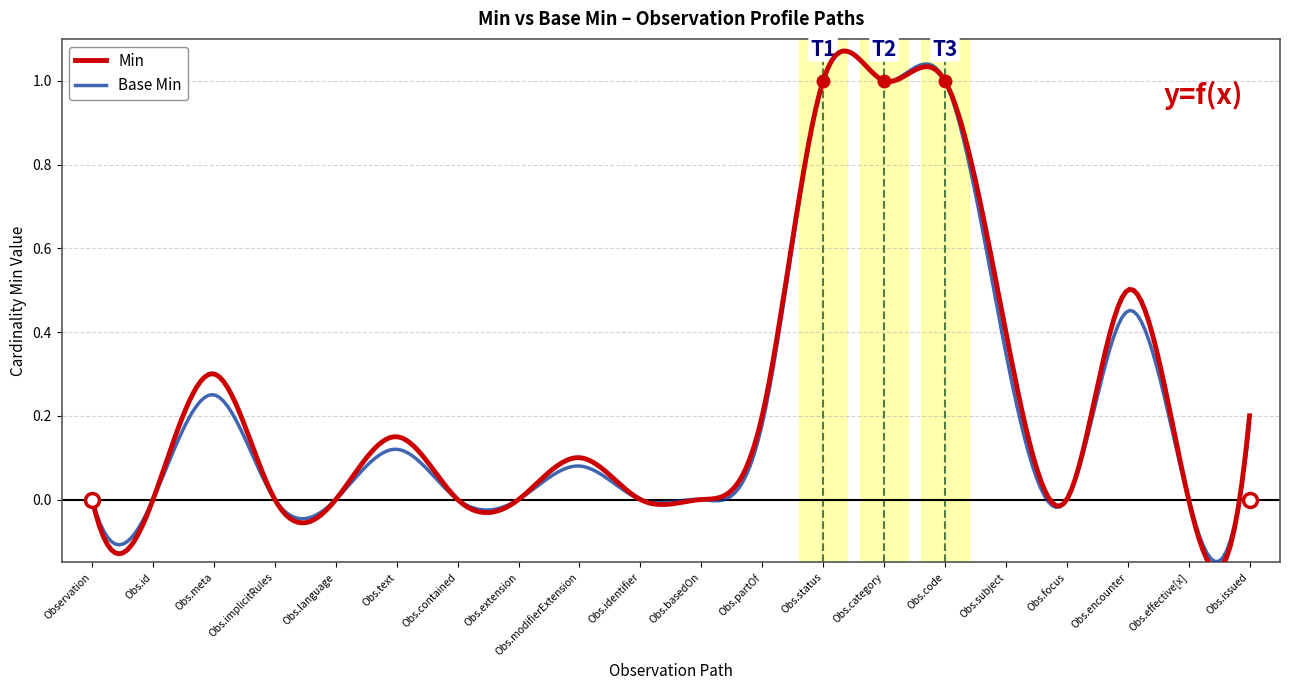

What is the sum of all Base Min values?

3